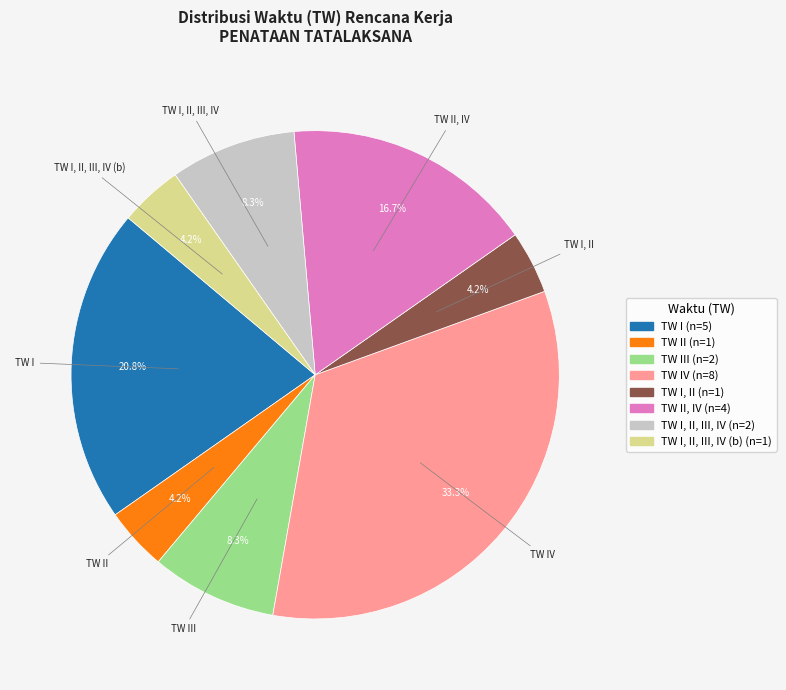

Is there any slice that represents more than half of the pie?

No